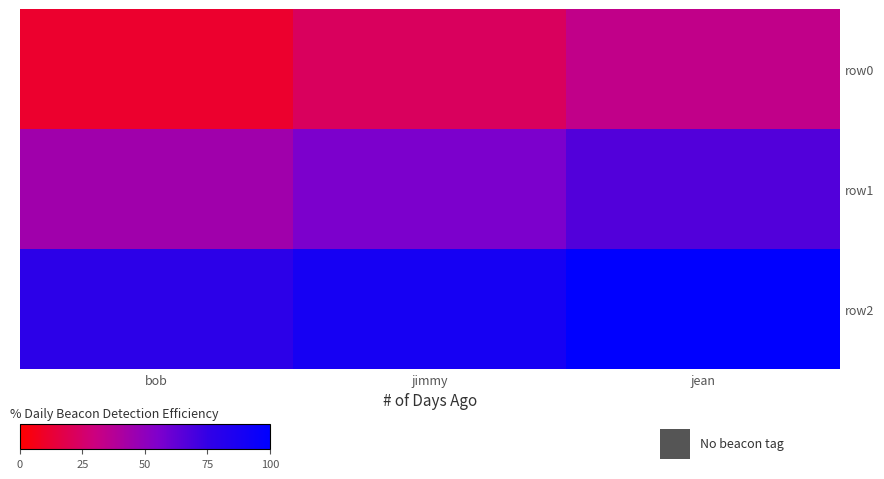

Which label corresponds to the largest value in the chart?

jean